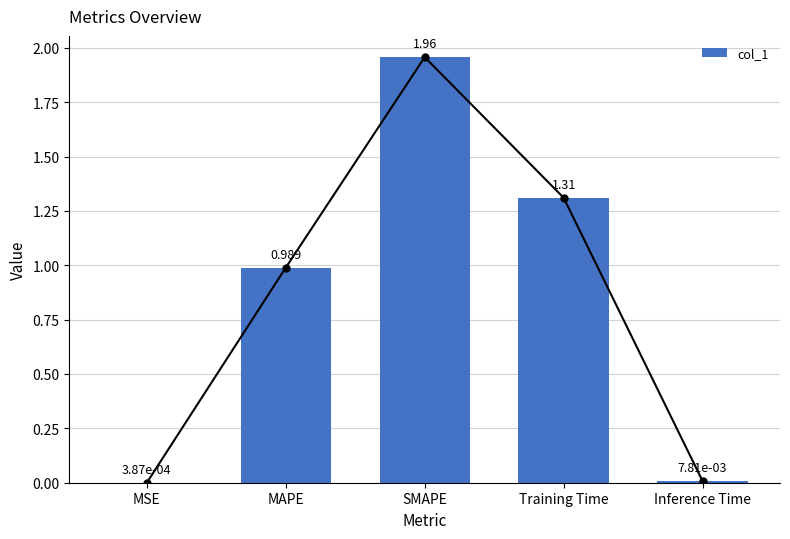

Which category has the highest value across all series?

SMAPE